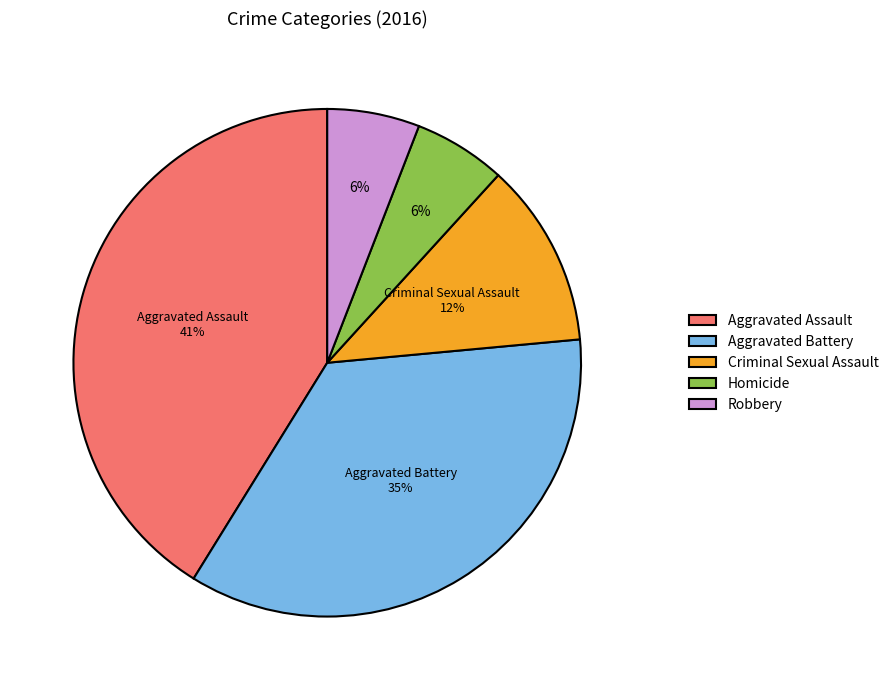

Combined, do Robbery and Homicide account for over 50%?

No